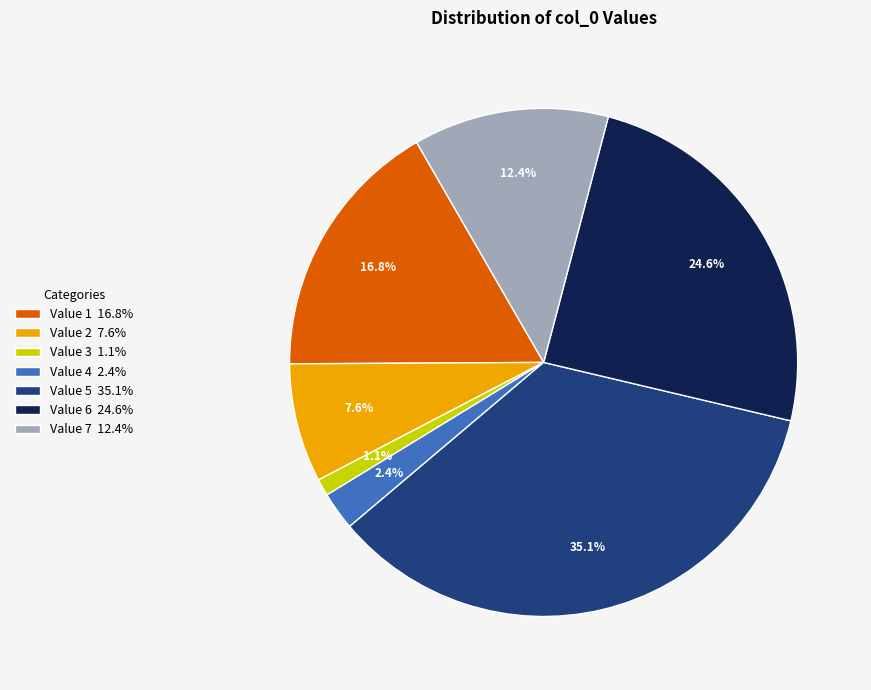

Count the number of slices in the pie.

7